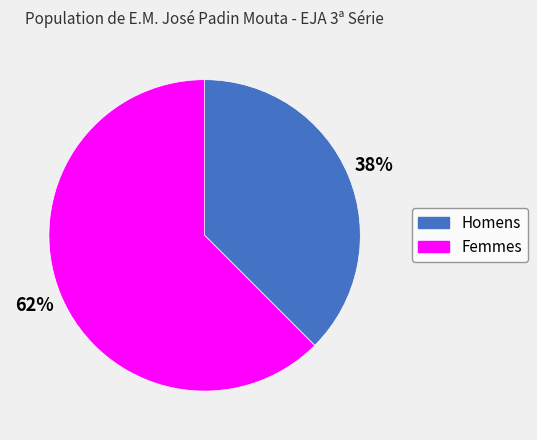

Is there a majority slice in this chart?

Yes